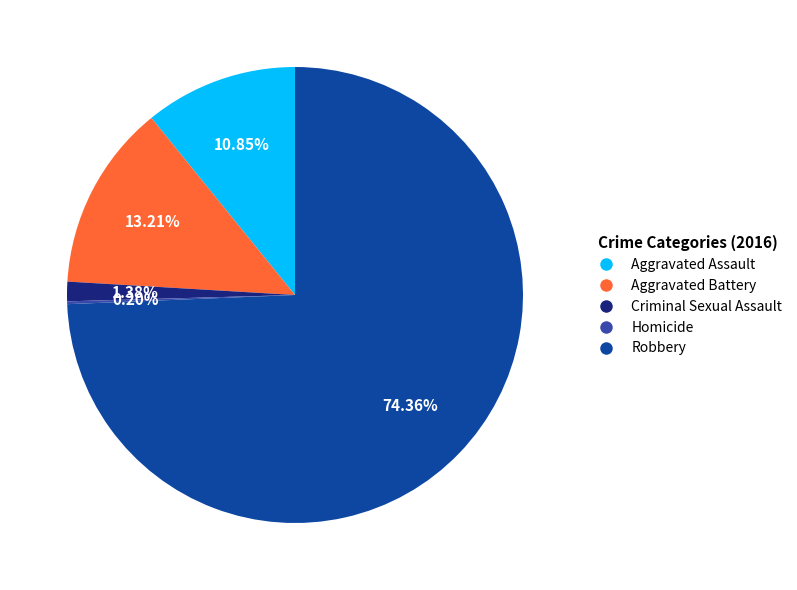

Which slice represents more than half of the pie?

Robbery